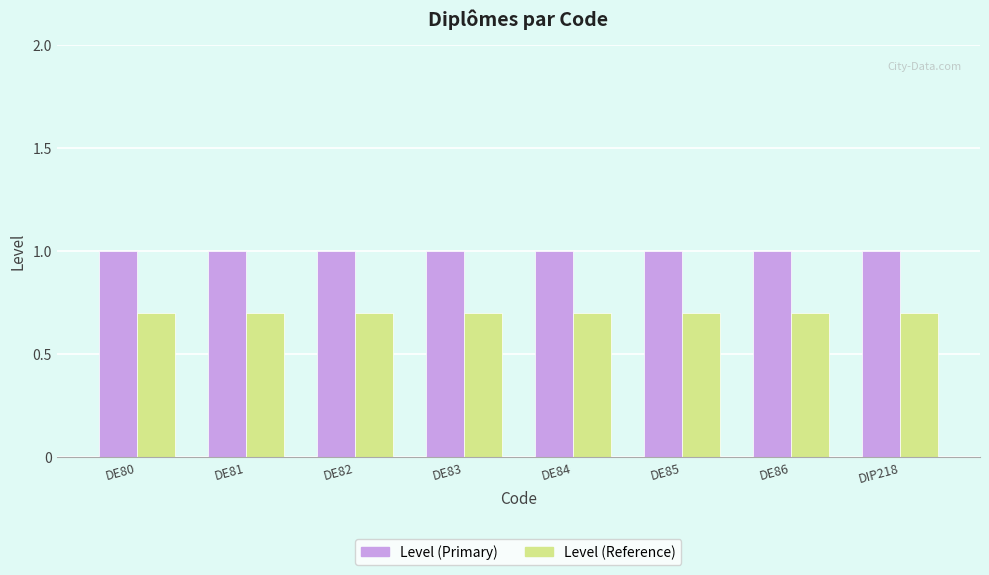

What is the maximum value shown in the chart?

1.0